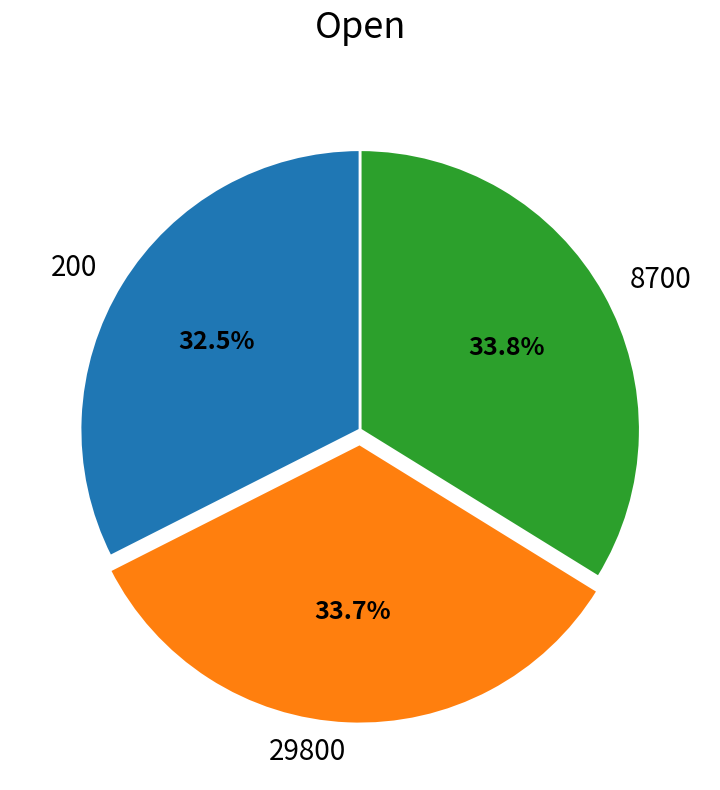

What percentage do 29800 and 8700 together represent?

67.5%